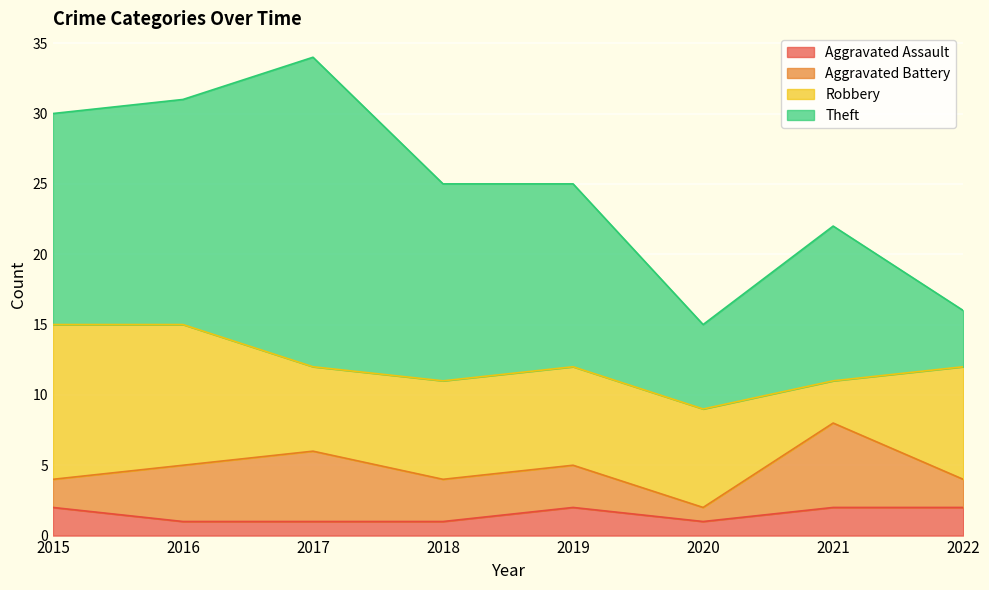

Reading left to right, extract all data points from this chart.

Aggravated Assault: 2	1	1	1	2	1	2	2
Aggravated Battery: 2	4	5	3	3	1	6	2
Robbery: 11	10	6	7	7	7	3	8
Theft: 15	16	22	14	13	6	11	4